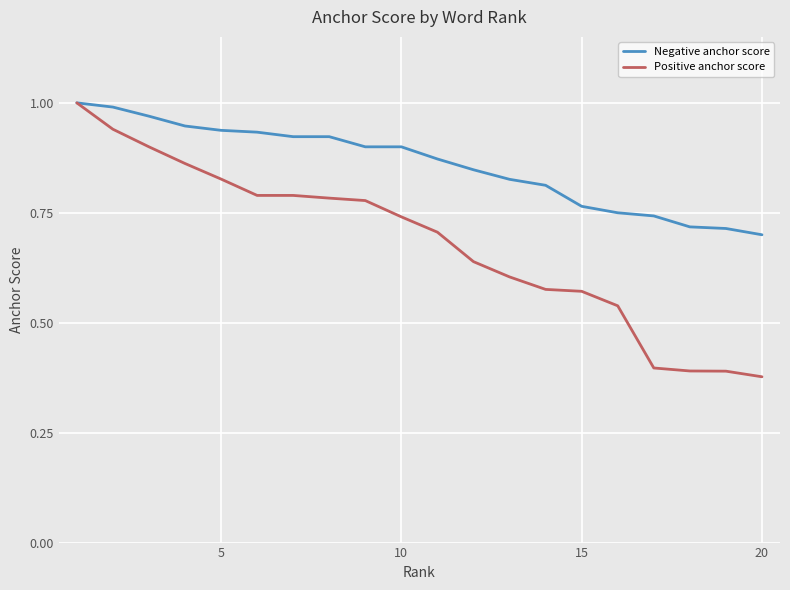

Which series has the largest range (max minus min)?

Positive anchor score